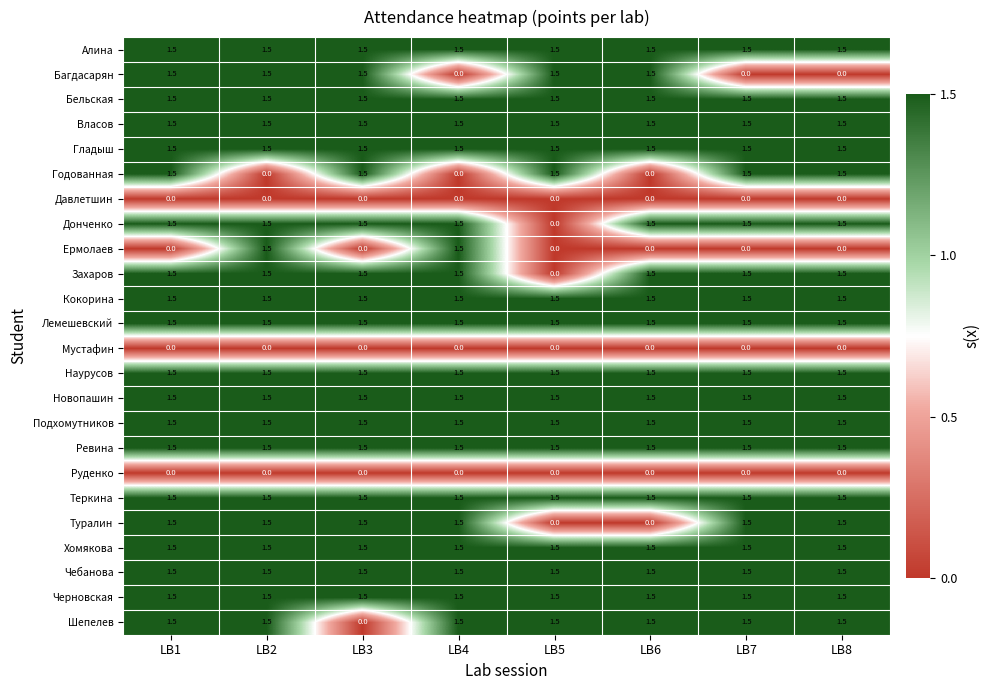

What is the spread (max minus min) of values at LB2?

1.5